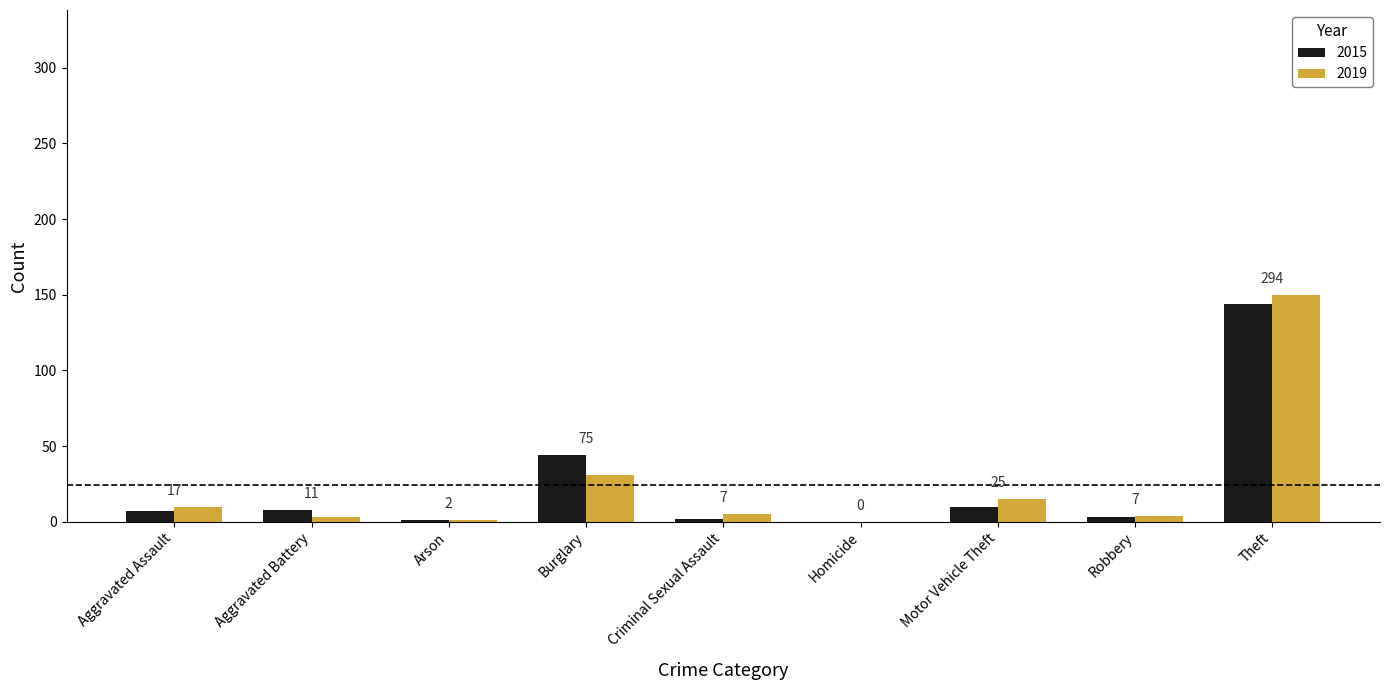

How many groups of bars are there?

9